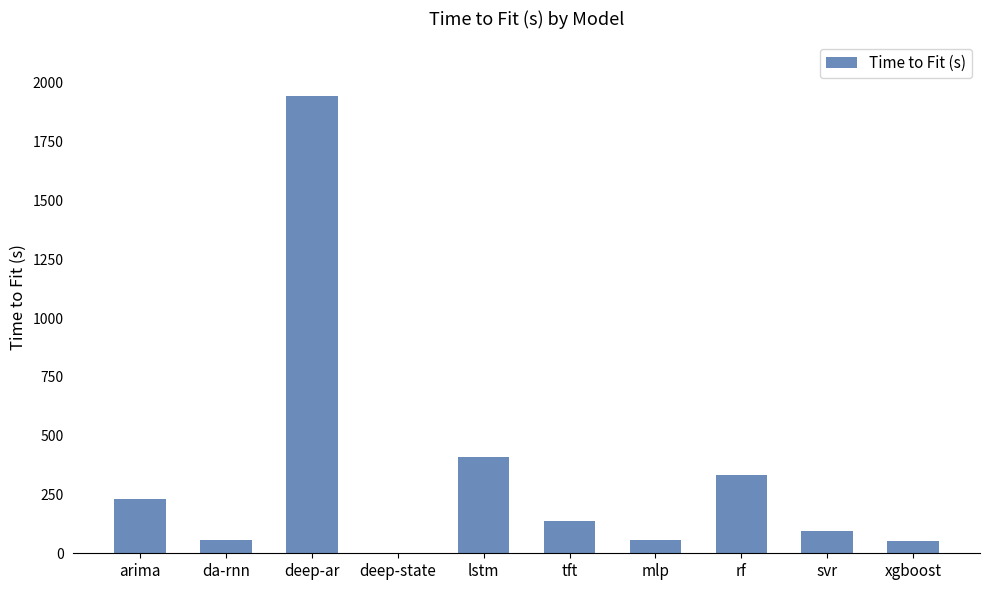

At which label does the data first exceed 137?

arima